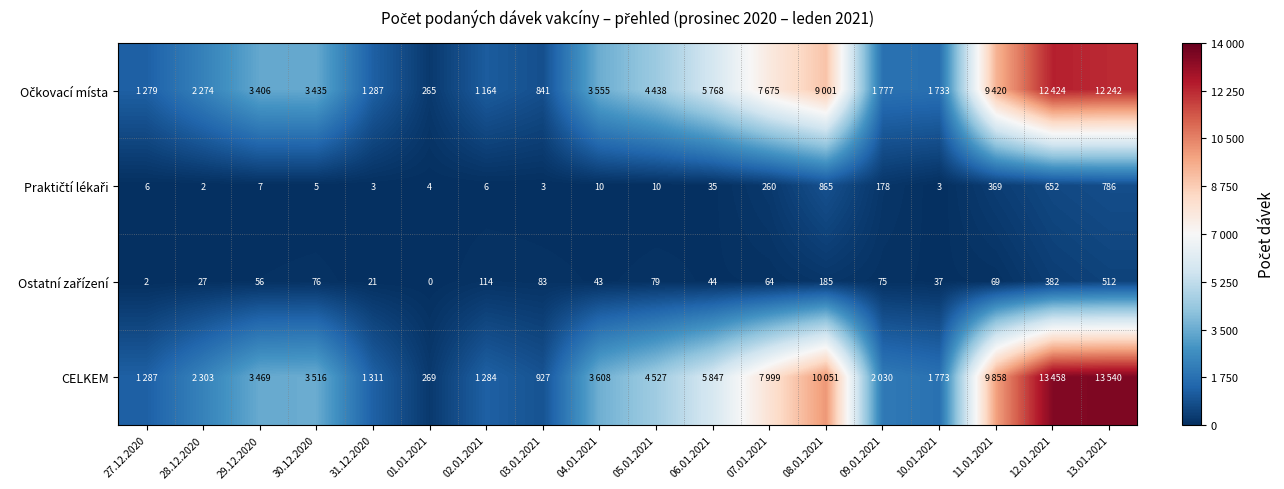

How many values in the Praktičtí lékaři series exceed 10?

7